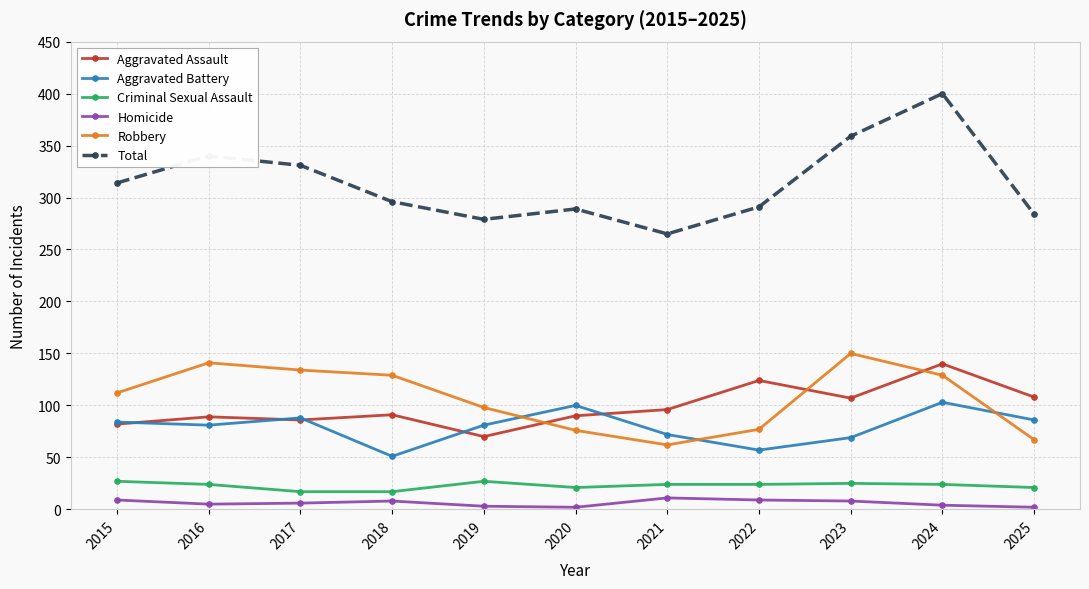

At which label does Total first exceed 296?

2015